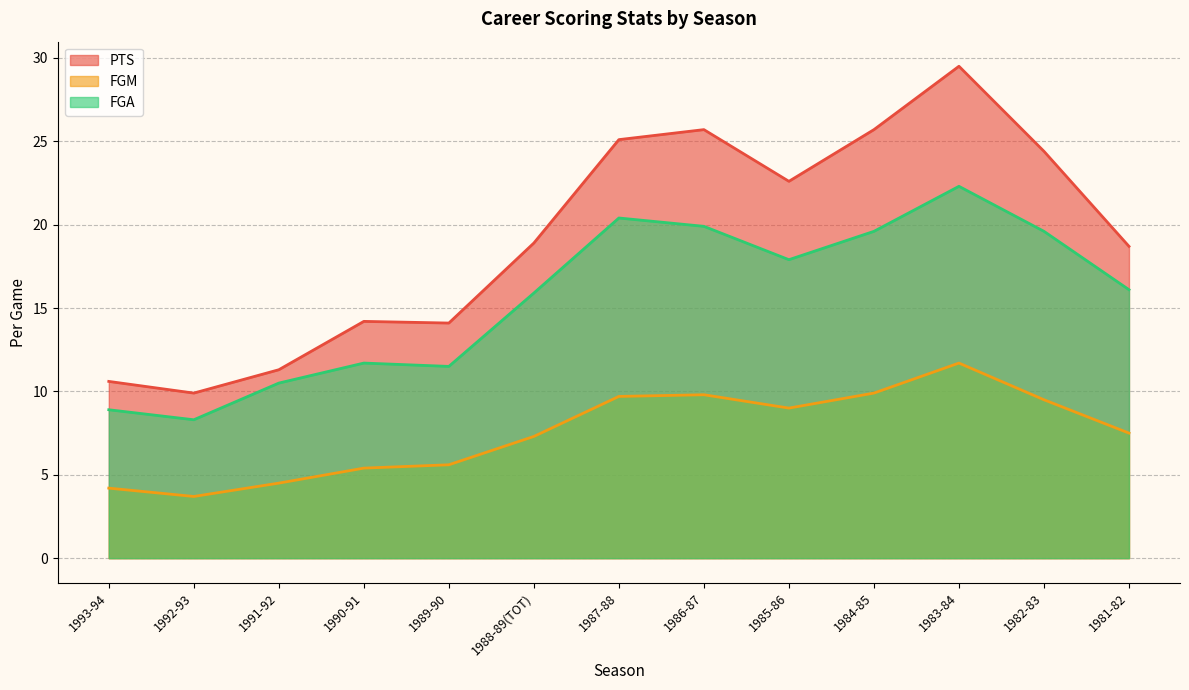

What are all the series names shown in the legend?

PTS, FGM, FGA